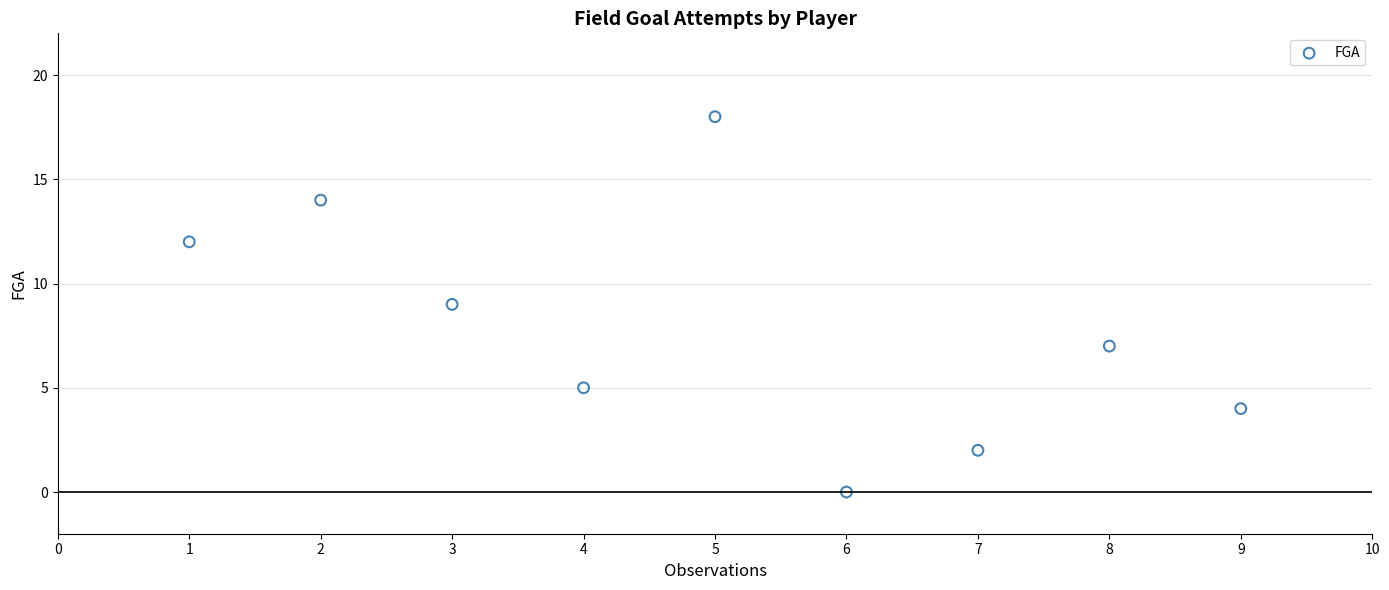

What is the average Y value?

8